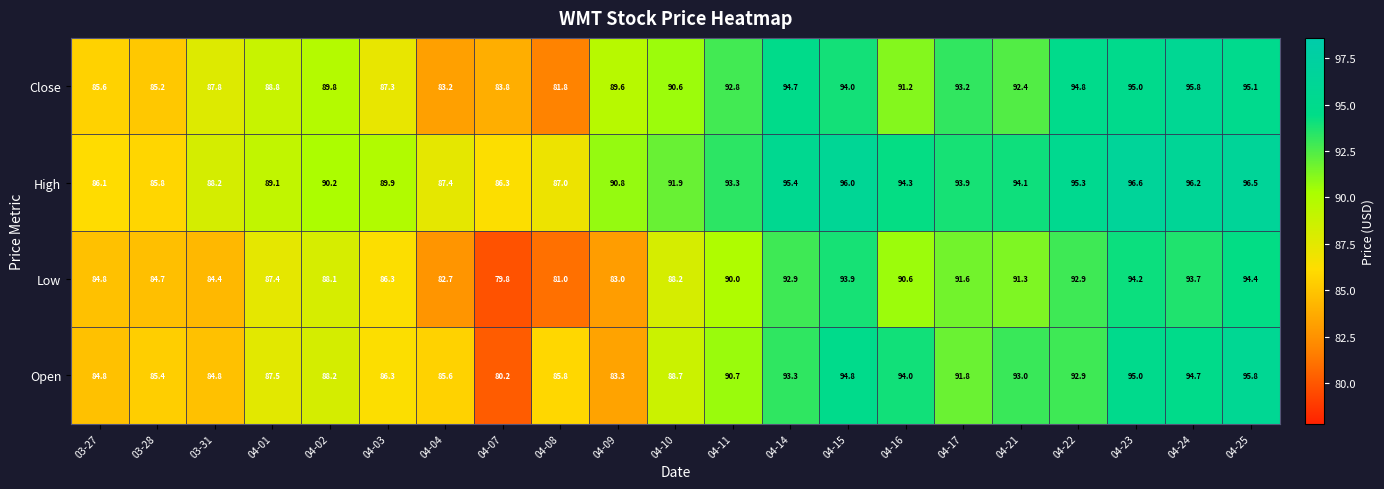

The value of High at 04-03 is 142.0. True or false?

False